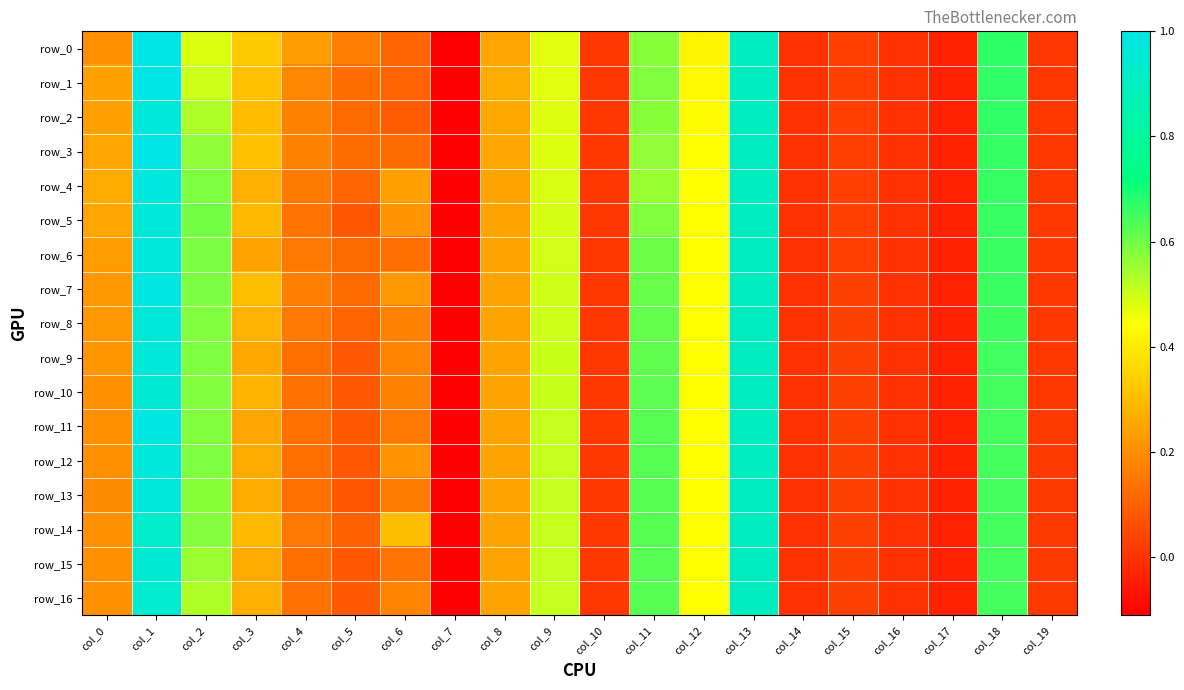

The value of row_2 at col_17 is -0.1. True or false?

False